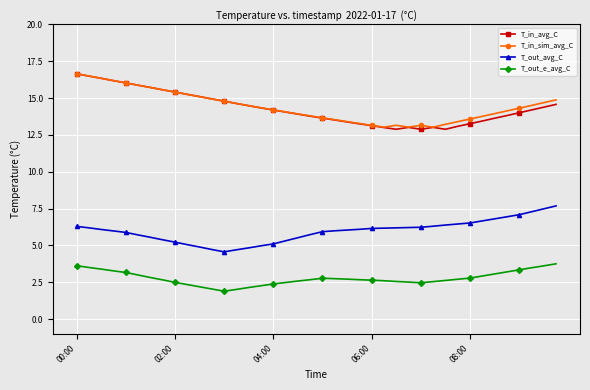

True or false: T_out_e_avg_C and T_in_avg_C cross at least once.

False